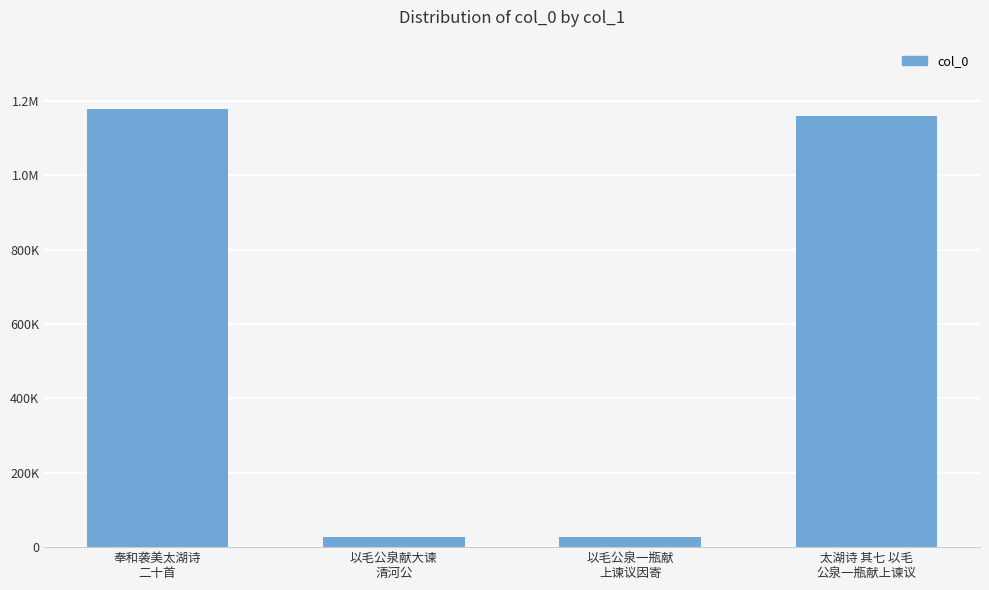

What is the difference between the maximum and minimum values?

1148749